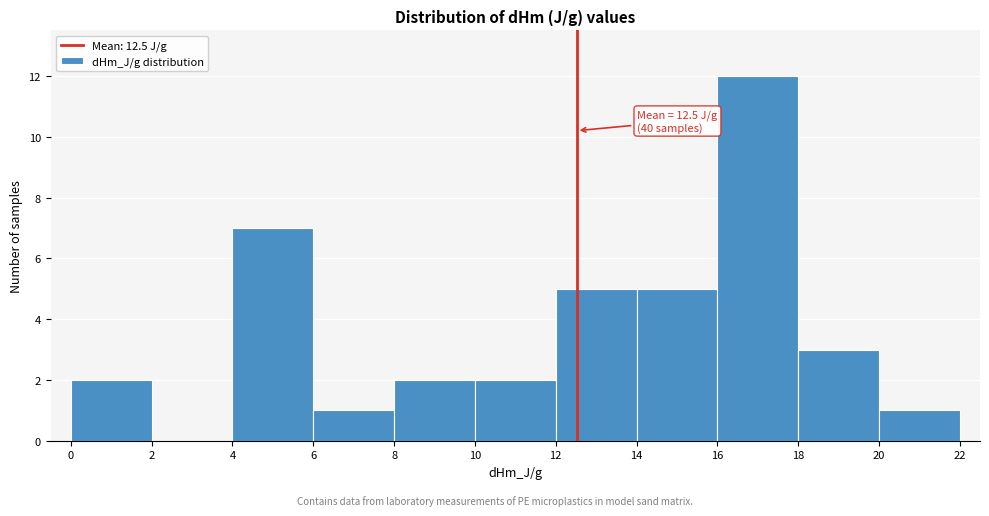

Over which range of the x-axis is the bar tallest?

16 to 18